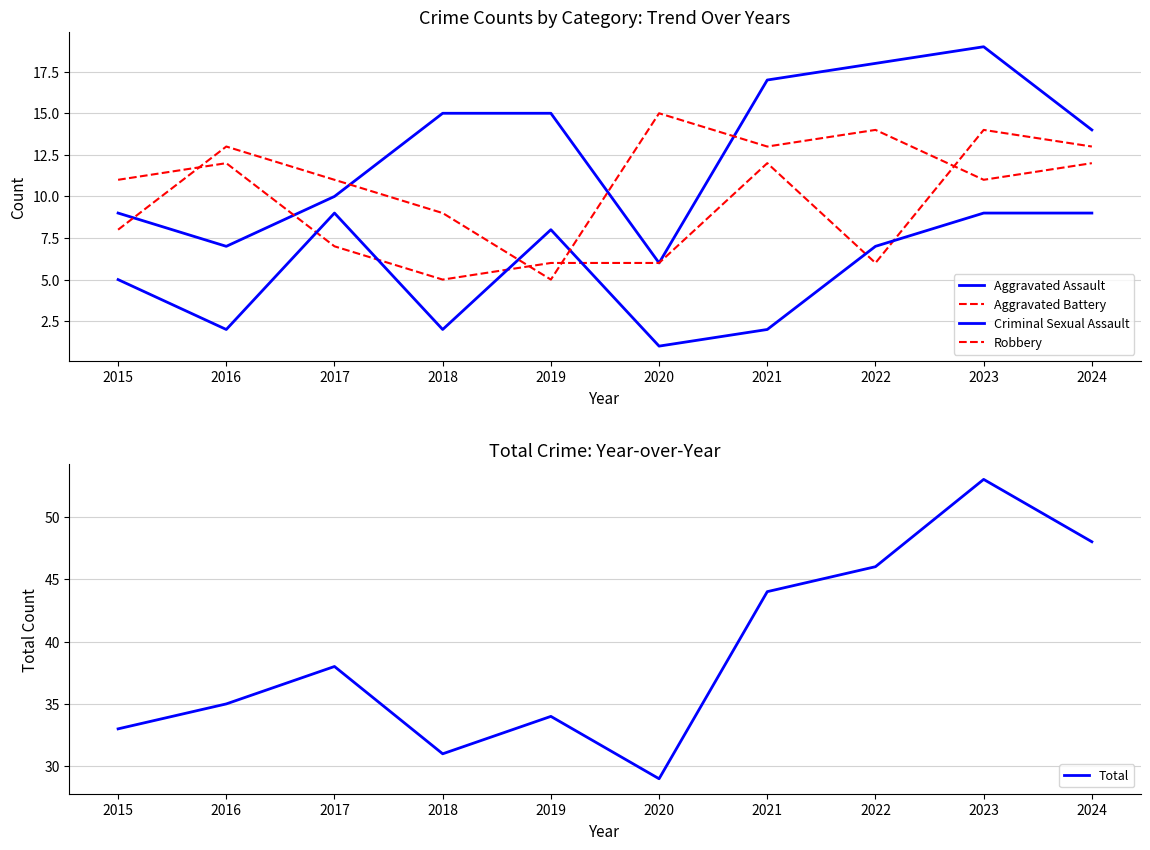

Where does the Robbery series first go above 12?

2016